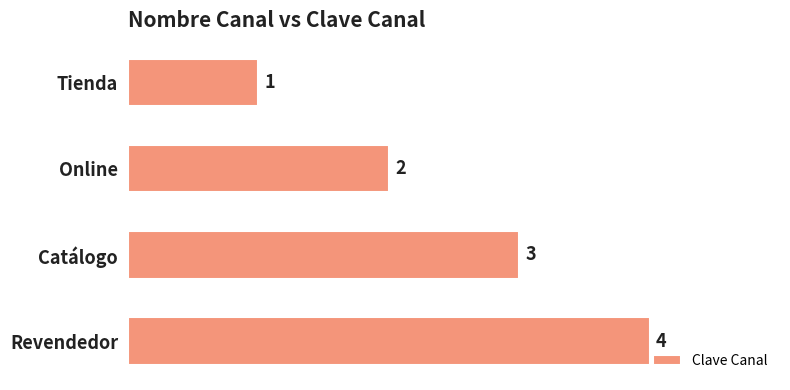

The value at Catálogo is 2. True or false?

False